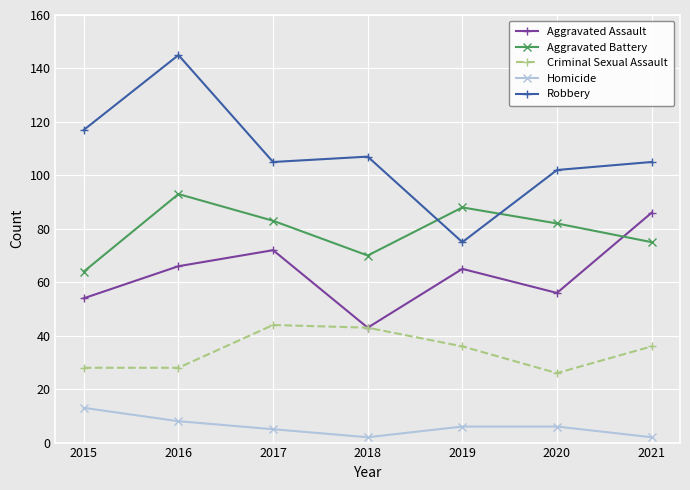

Which label corresponds to the largest value in the chart?

2016